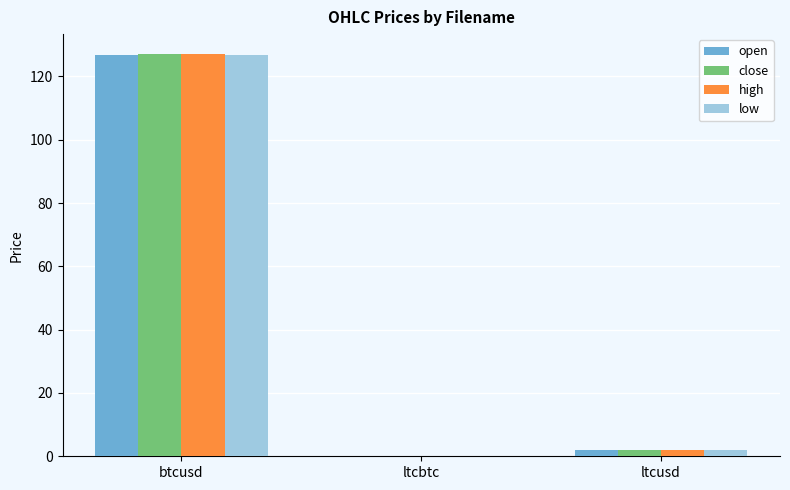

Between btcusd and ltcusd, which series saw the biggest shift?

close